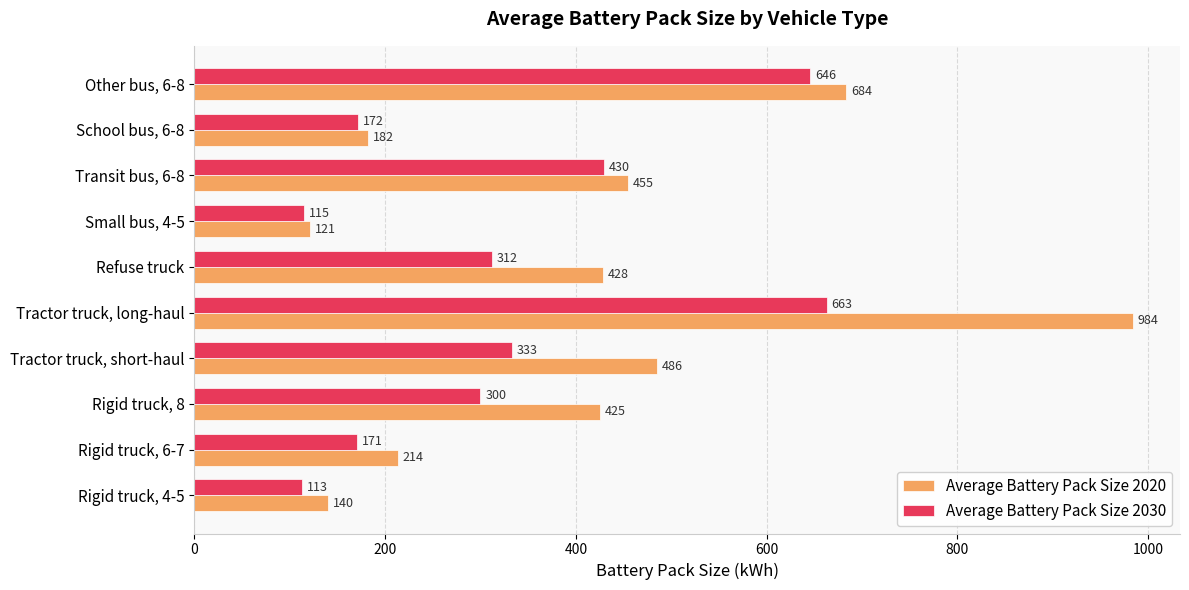

What are all the series names shown in the legend?

Average Battery Pack Size 2020, Average Battery Pack Size 2030